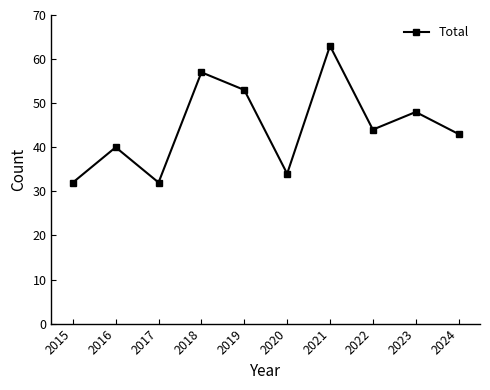

How many points are lower than both their immediate neighbors (excluding endpoints)?

3